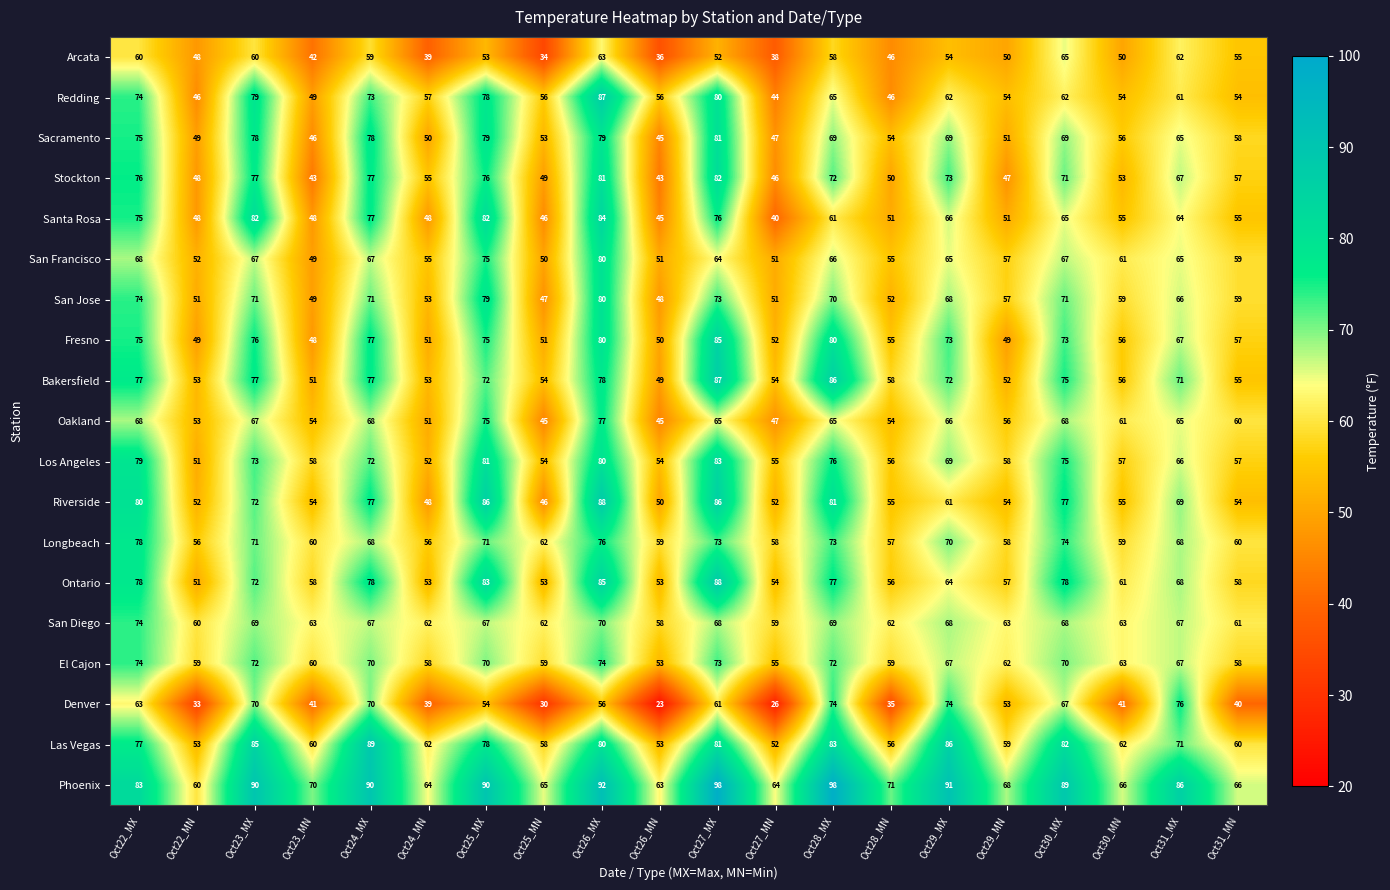

Is it true that San Diego equals 117 at Oct29_MX?

False